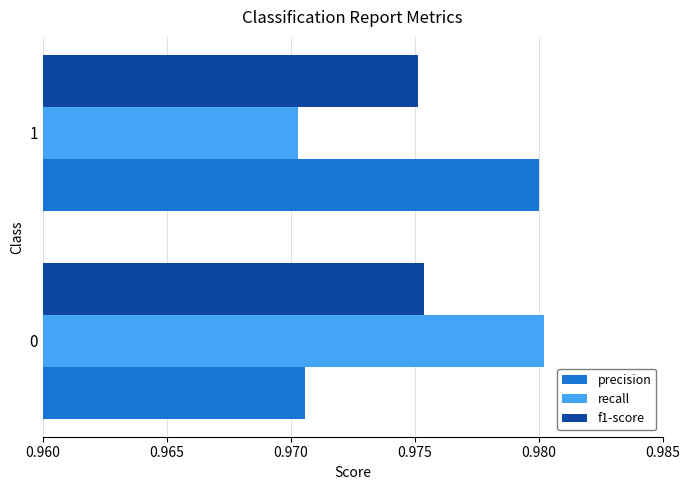

What is the total value across all series at 1?

2.9